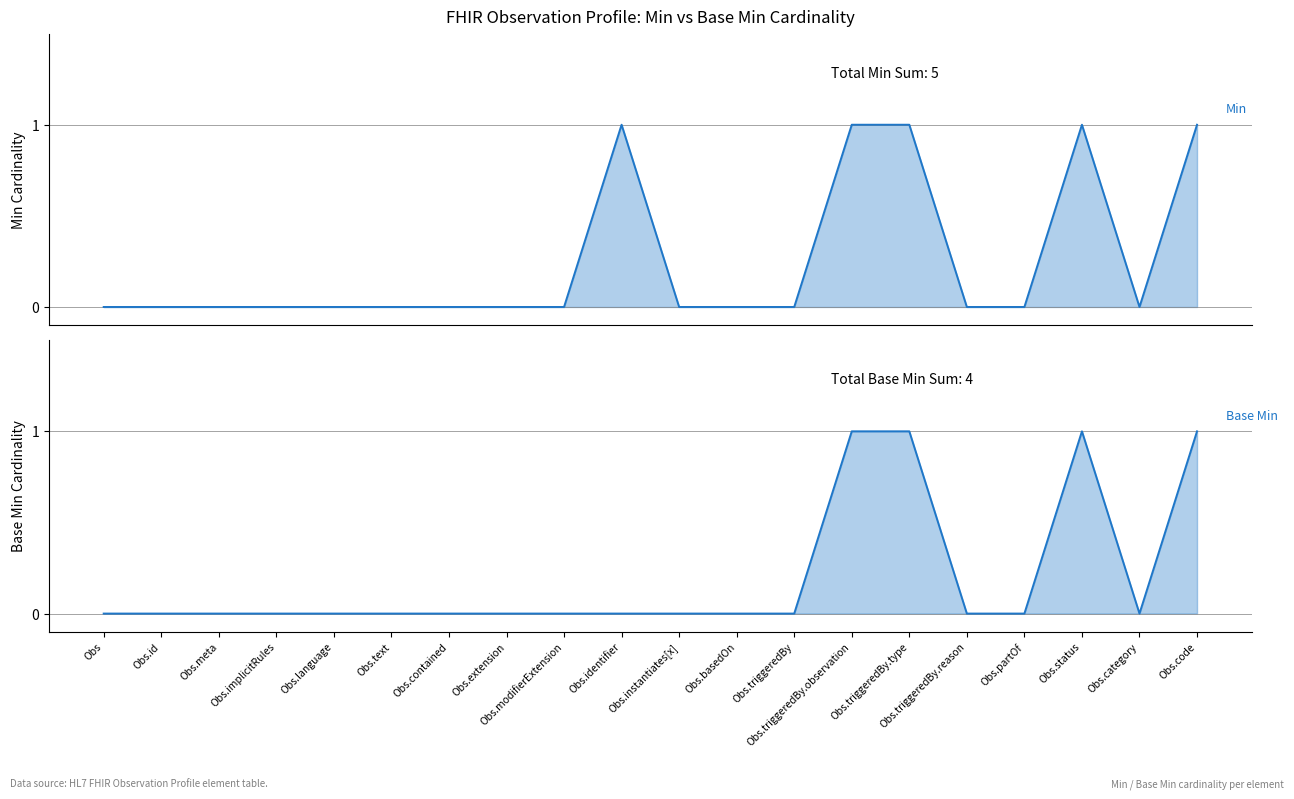

Where is the first local maximum for Base Min?

Obs.status